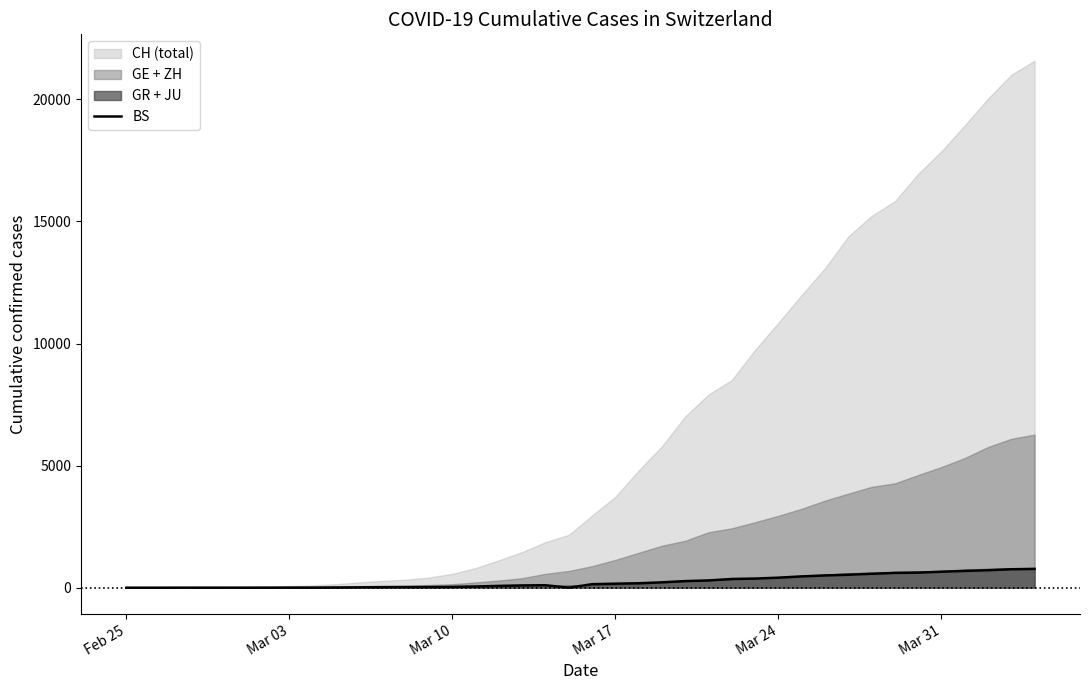

What is the highest value of the BS series?

767